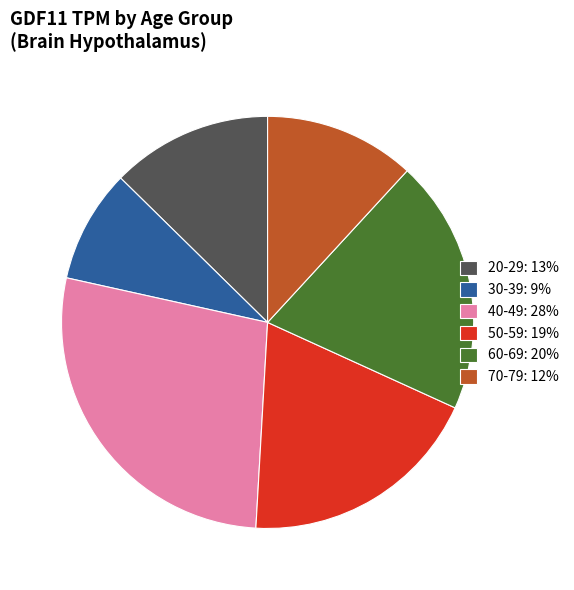

Rank the categories by value from lowest to highest.

30-39, 70-79, 20-29, 50-59, 60-69, 40-49